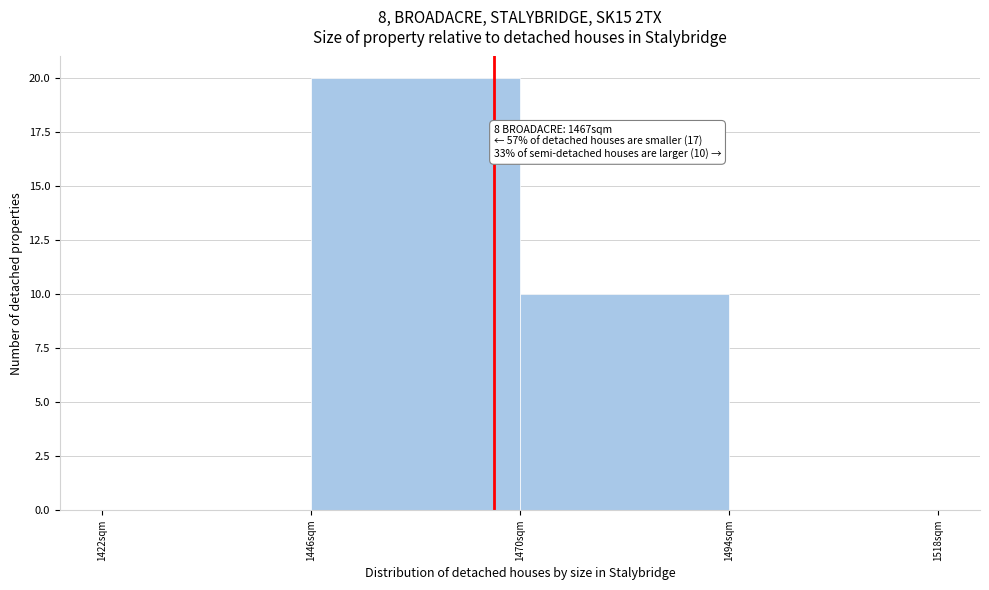

Over which range of the x-axis is the bar tallest?

1446 to 1470